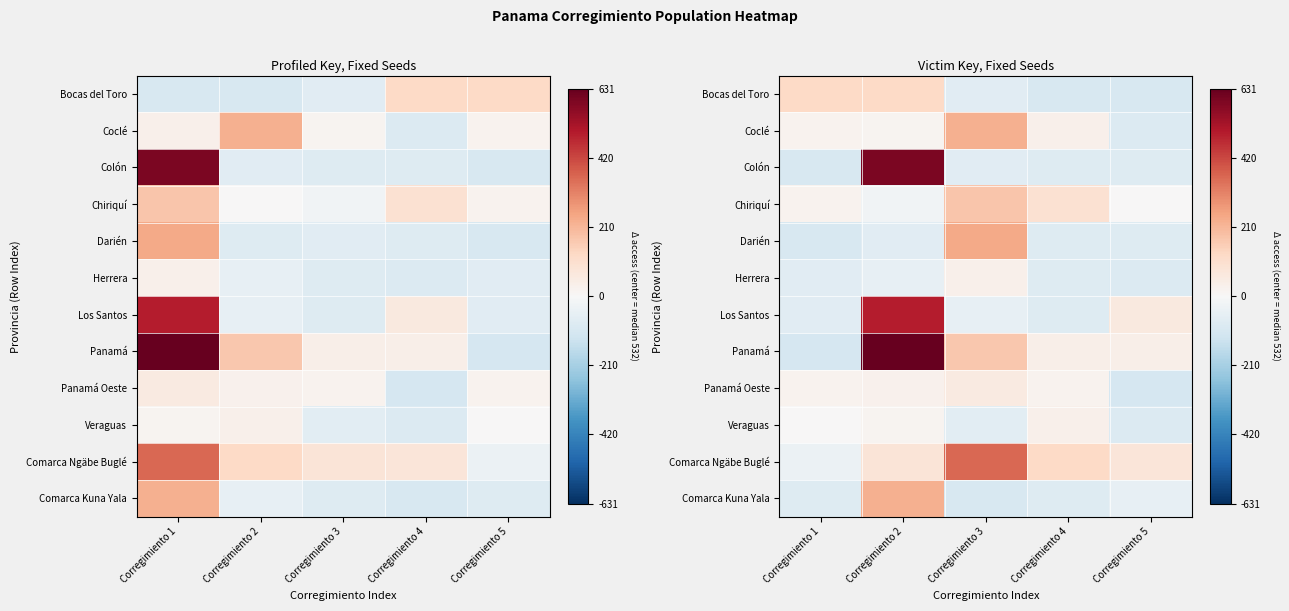

How many negative values does the Los Santos series have?

3